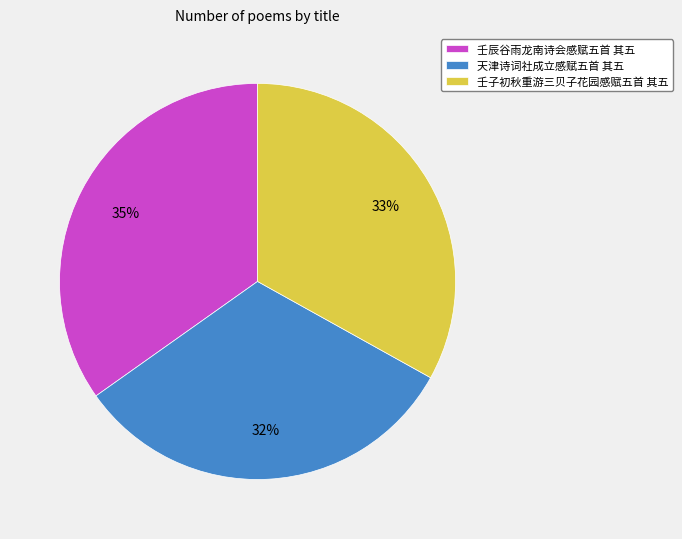

Is there any slice that represents more than half of the pie?

No